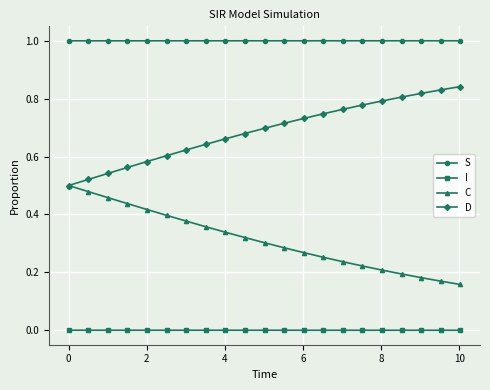

What is the lowest value of the S series?

1.0